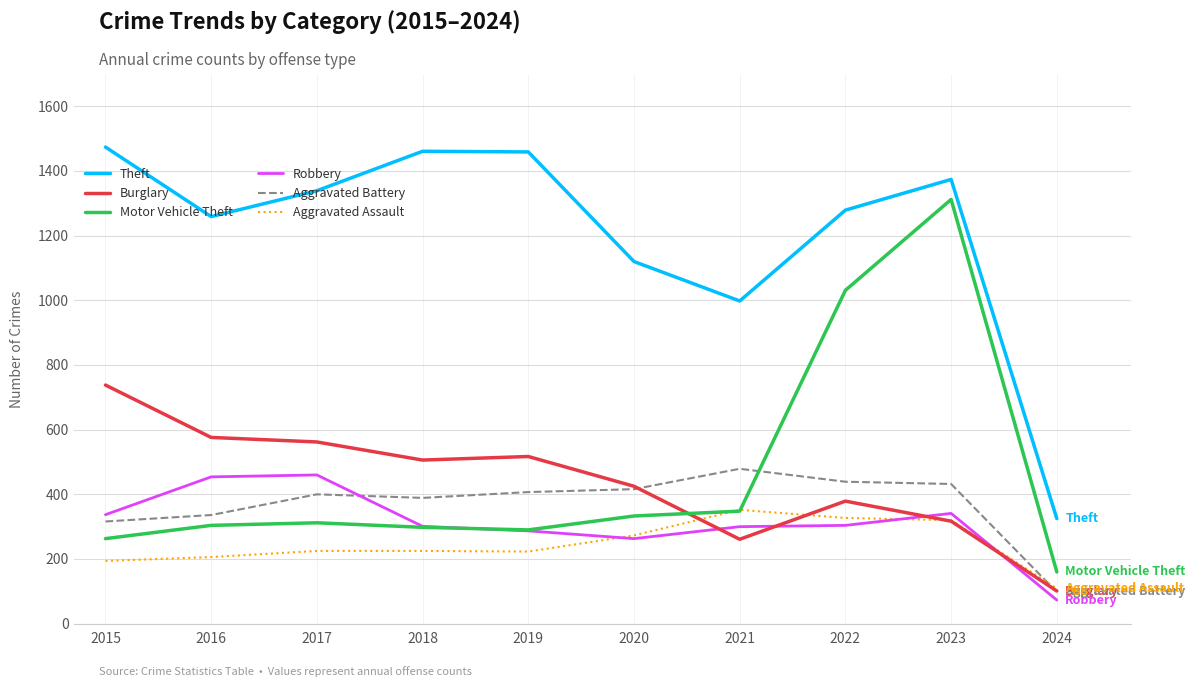

What is the difference between the highest and lowest values at 2018?

1236